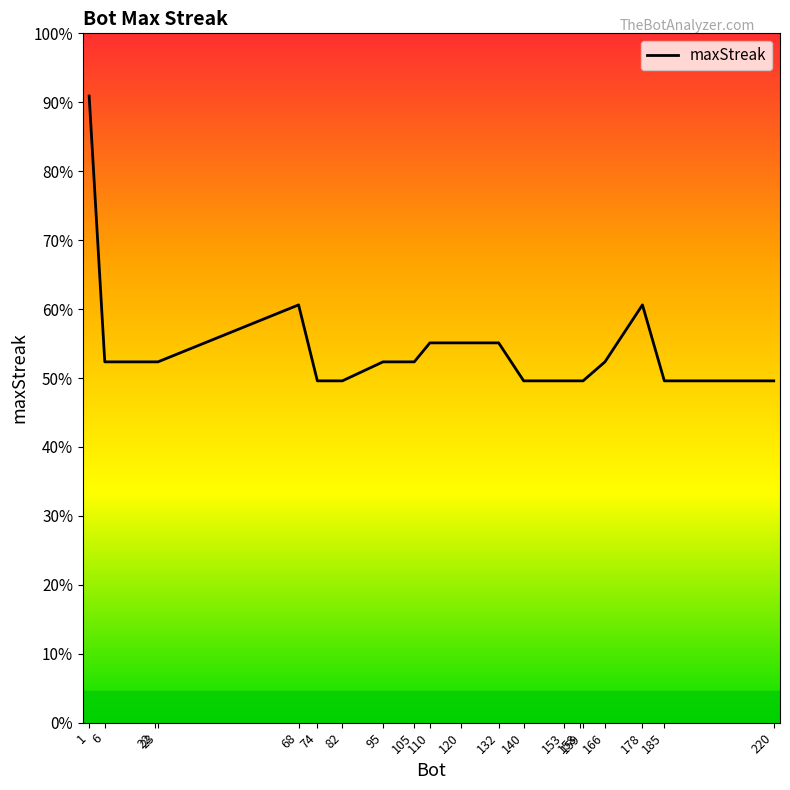

What is the value of the 9th point from the left?

19